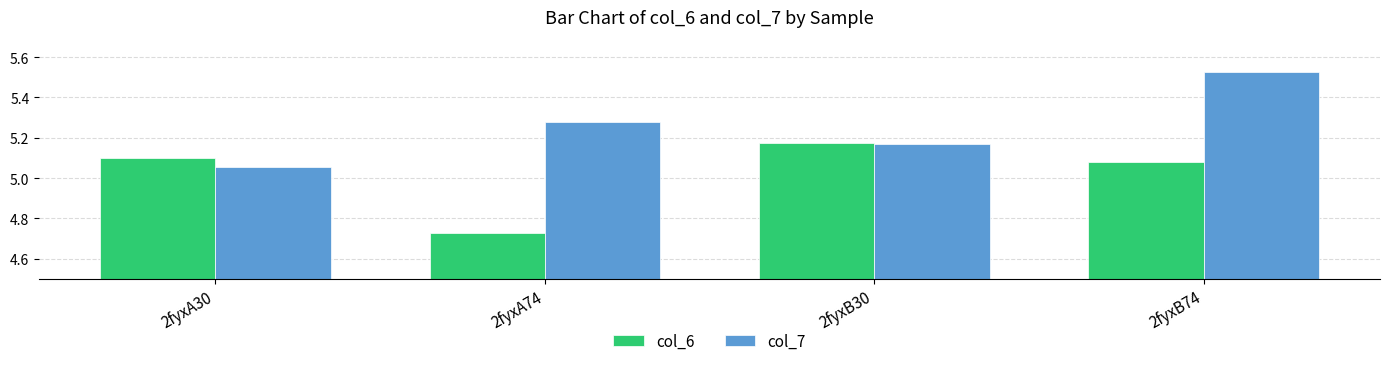

What is the difference between the maximum and minimum values in the col_7 series?

0.5